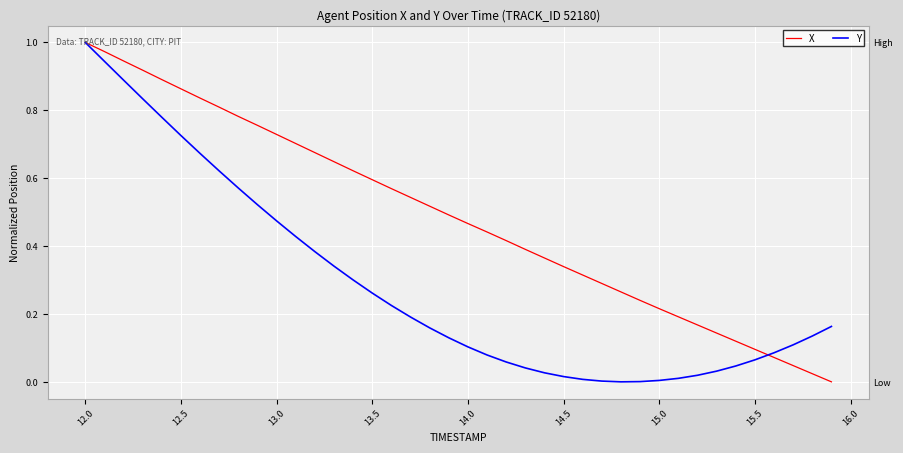

What is the difference between the maximum and minimum values in the X series?

1.0